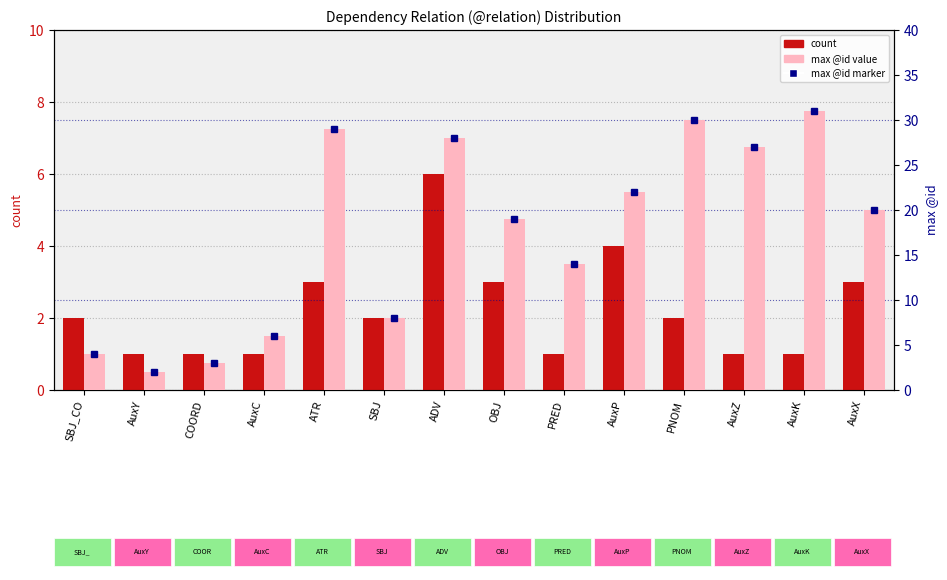

Reading left to right, what are all the values shown in this chart?

count: SBJ_CO=2	AuxY=1	COORD=1	AuxC=1	ATR=3	SBJ=2	ADV=6	OBJ=3	PRED=1	AuxP=4	PNOM=2	AuxZ=1	AuxK=1	AuxX=3
max @id: SBJ_CO=4	AuxY=2	COORD=3	AuxC=6	ATR=29	SBJ=8	ADV=28	OBJ=19	PRED=14	AuxP=22	PNOM=30	AuxZ=27	AuxK=31	AuxX=20